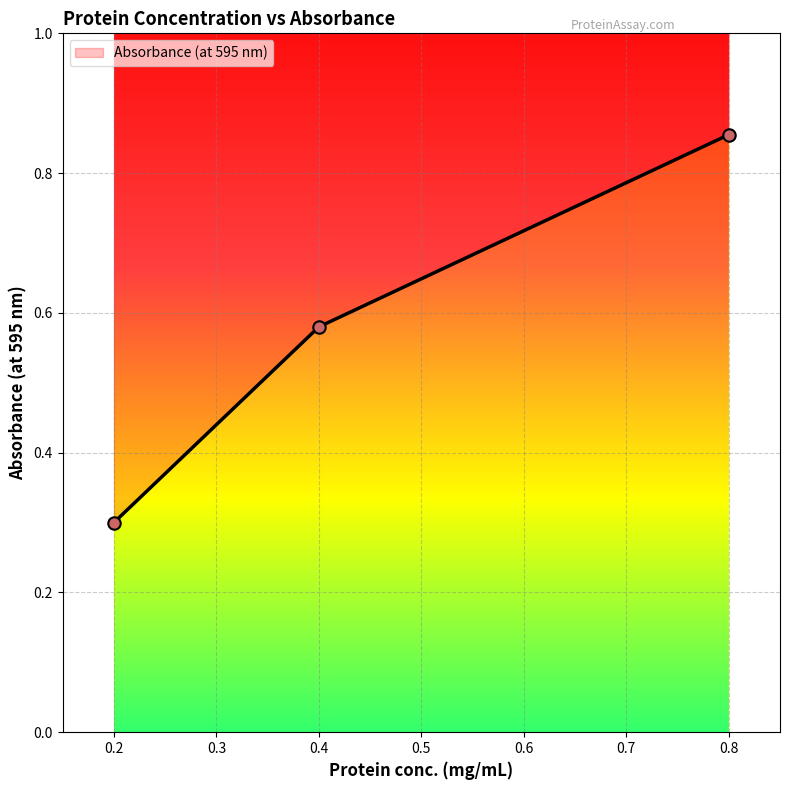

Which has a higher value, 0.2 or 0.4?

0.4